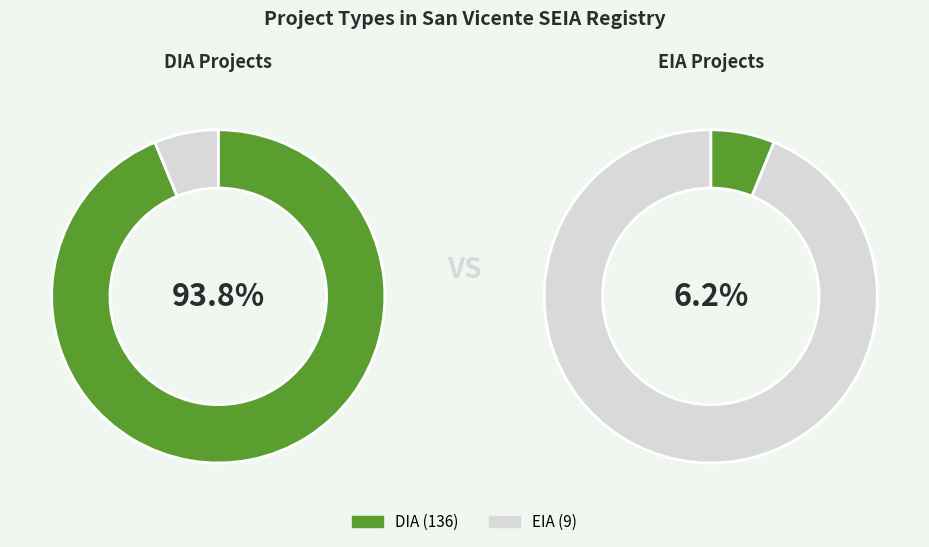

What percentage do DIA and EIA together represent?

100.0%